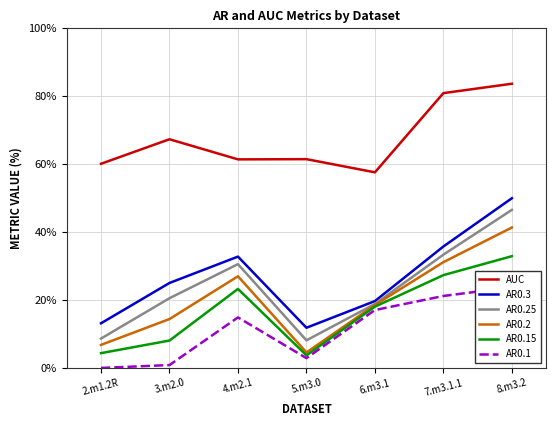

Which label corresponds to the largest value in the chart?

8.m3.2